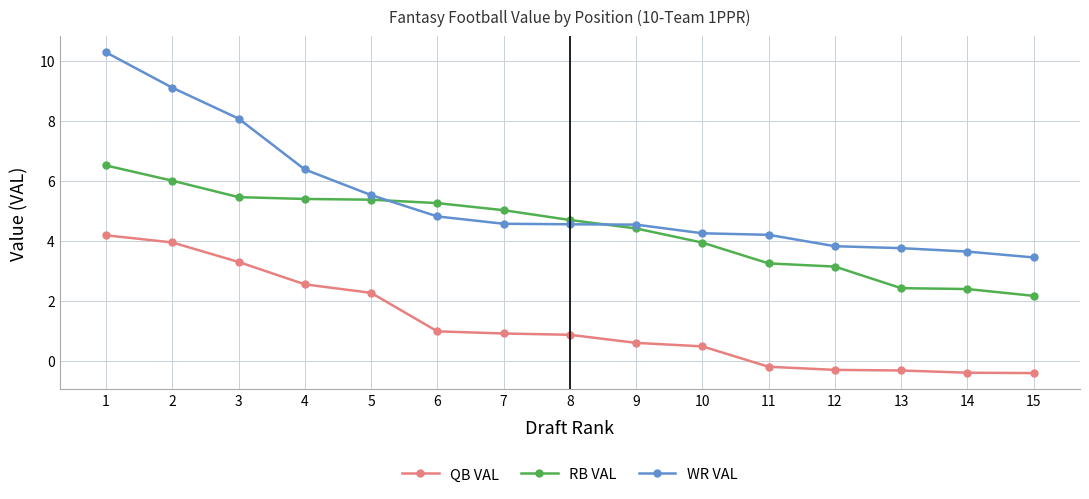

How many series are shown in this chart?

3